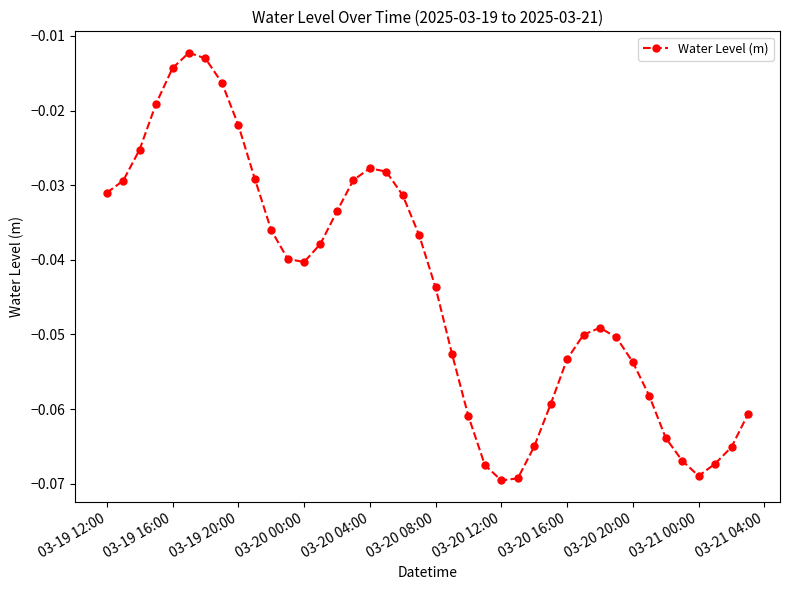

How many interior local valleys (lower than both neighbors) does the data have?

3